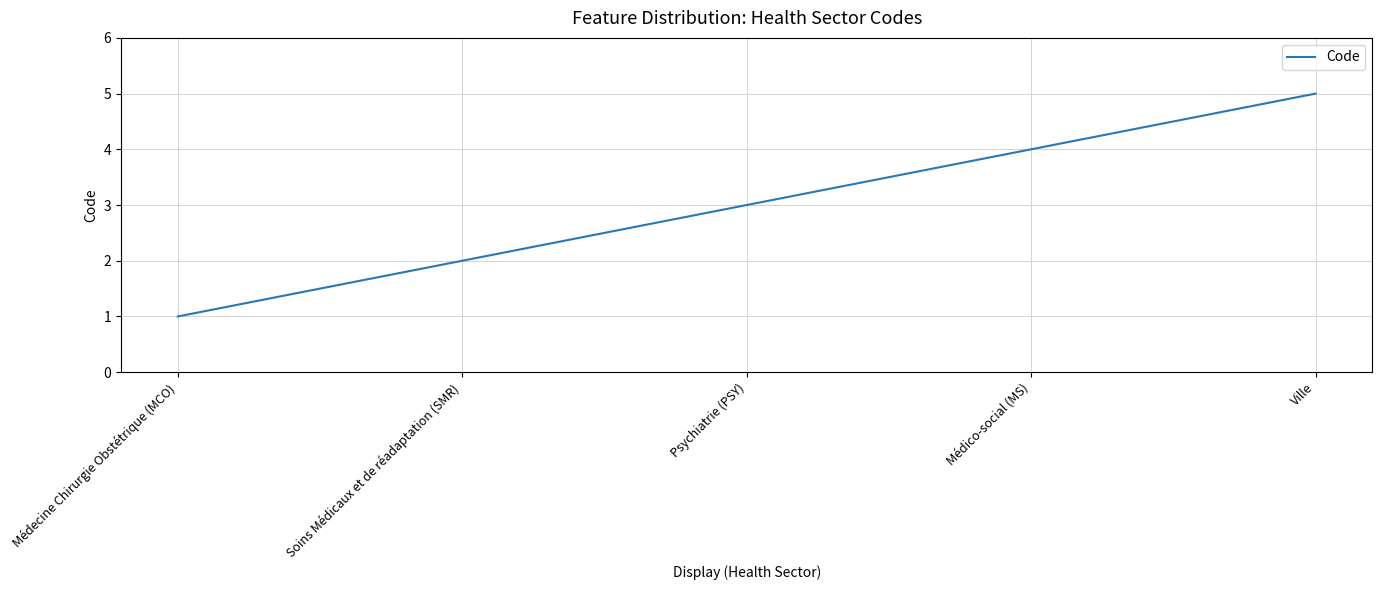

Is it true that the value at Soins Médicaux et de réadaptation (SMR) is 3?

False